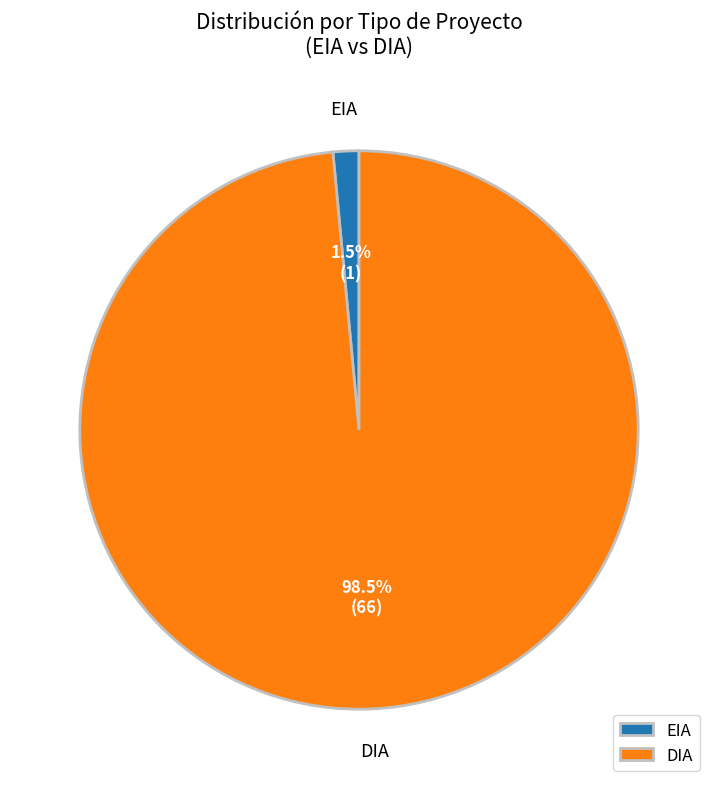

How many slices are in this pie chart?

2